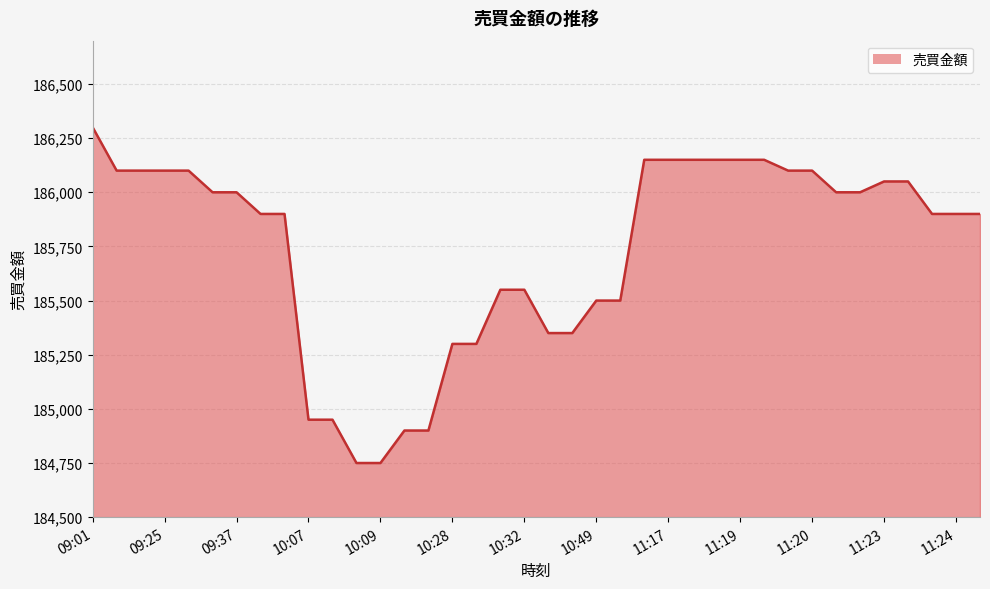

What is the greatest value displayed?

186300